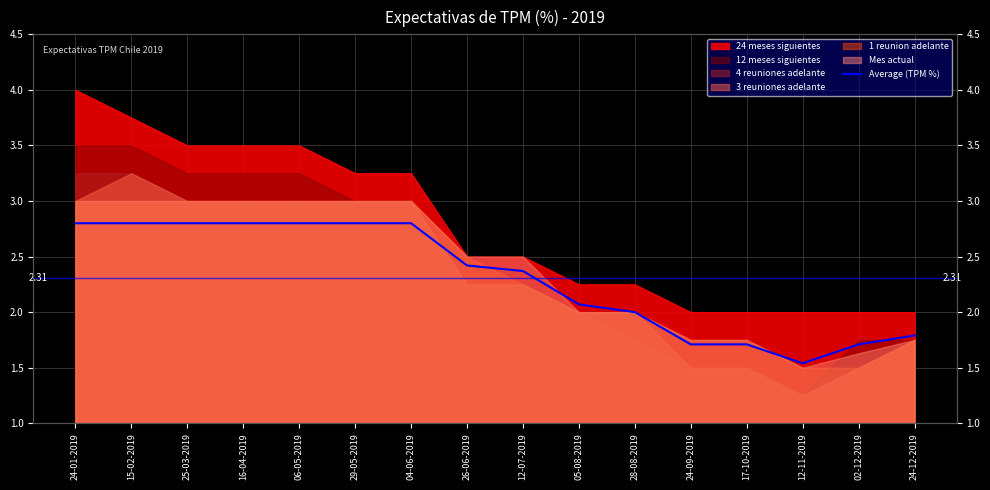

What is the value of the 14th point from the left?

1.5